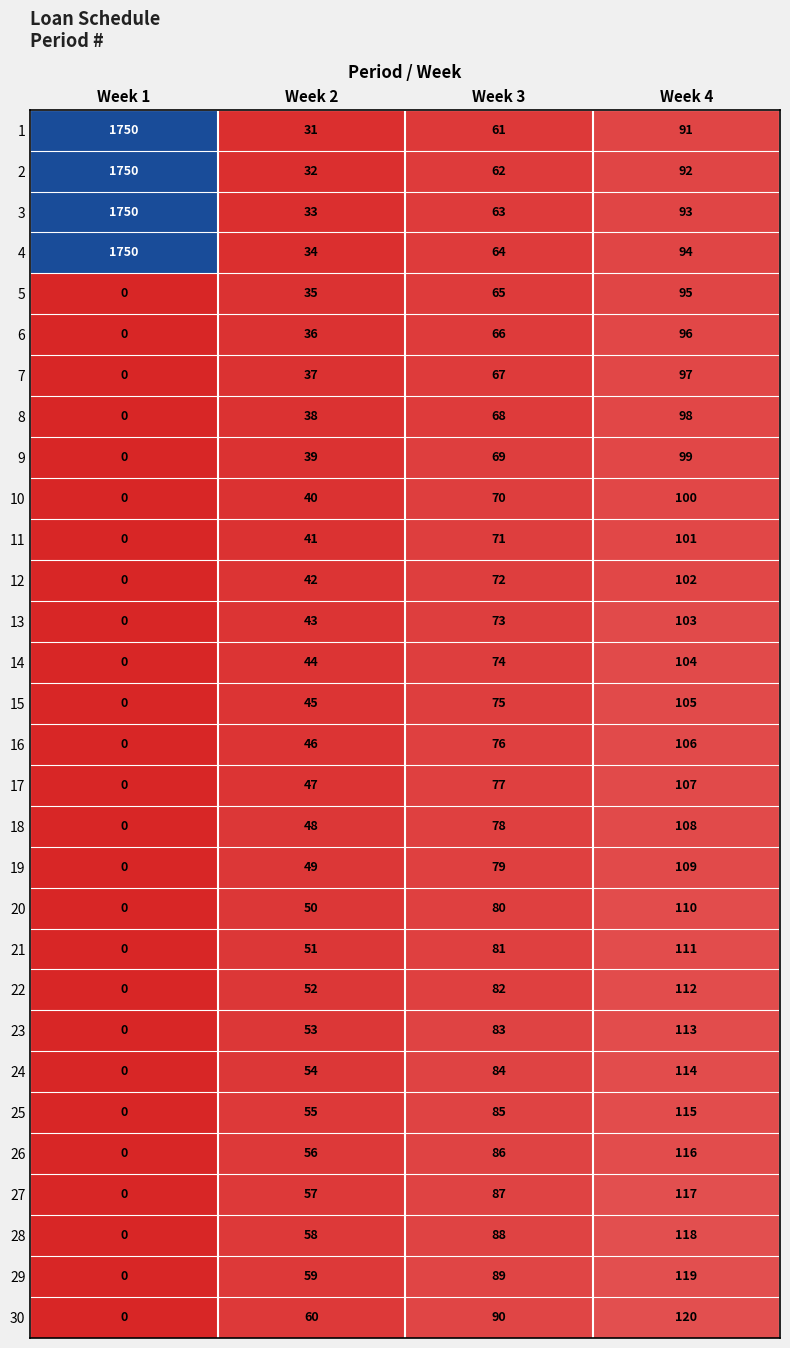

What is the maximum value for 11?

101